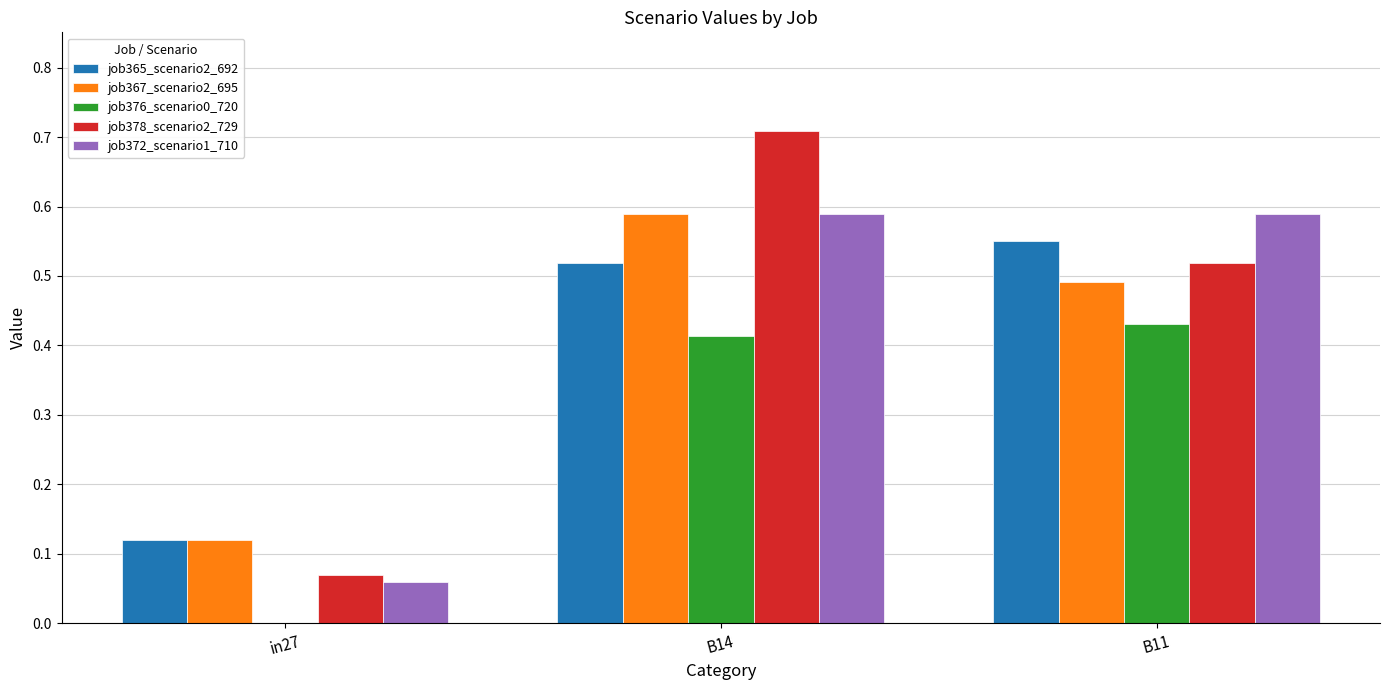

The job372_scenario1_710 series shows 0.0 at in27. True or false?

False